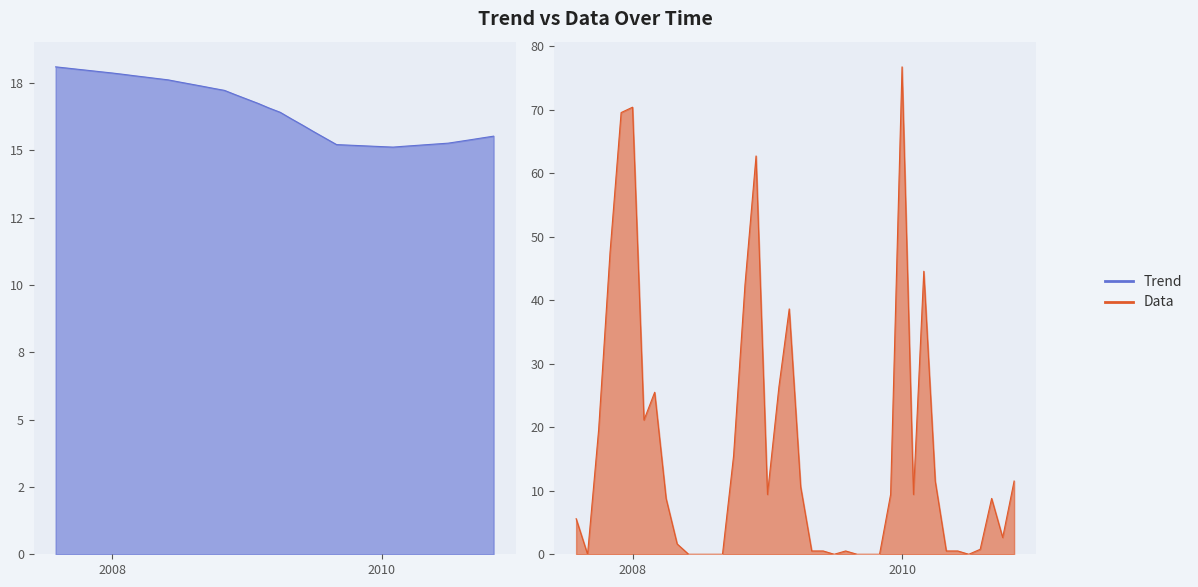

Which series has the widest spread of values?

Data